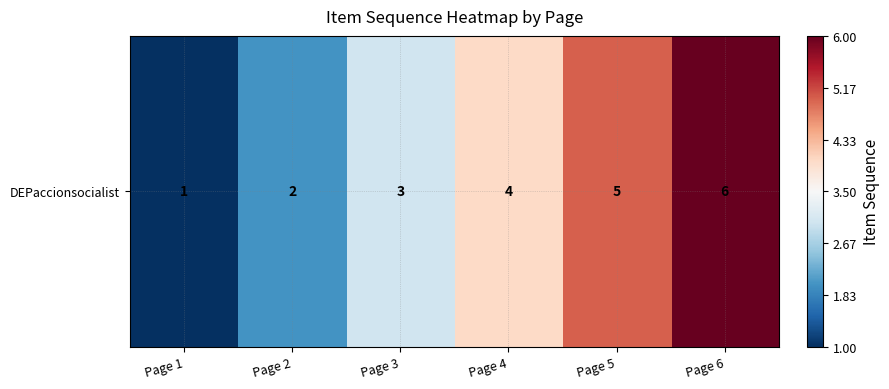

Rank the categories by value from lowest to highest.

Page 1, Page 2, Page 3, Page 4, Page 5, Page 6